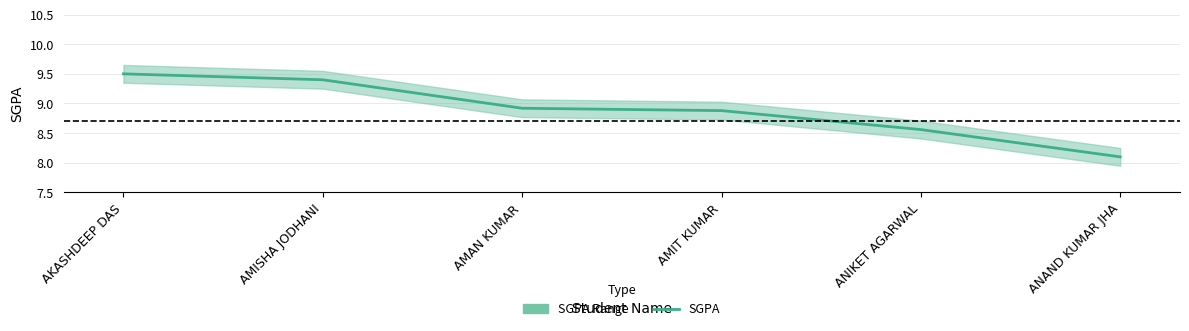

What is the average value?

8.9